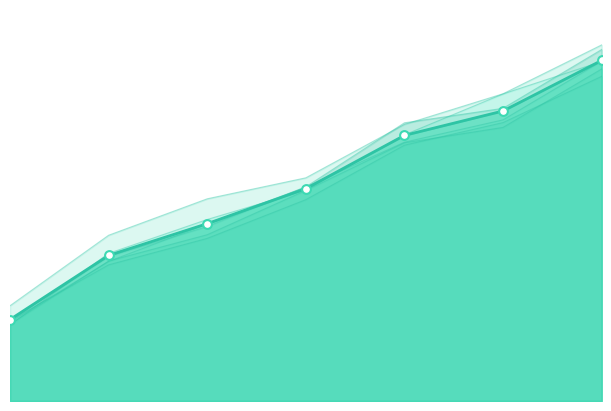

Which series has the widest spread of Y values?

IrrigMiddle